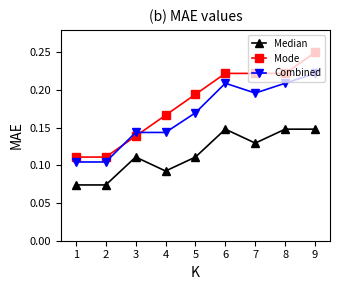

What is the sum of the Combined values at 3 and 5?

0.3